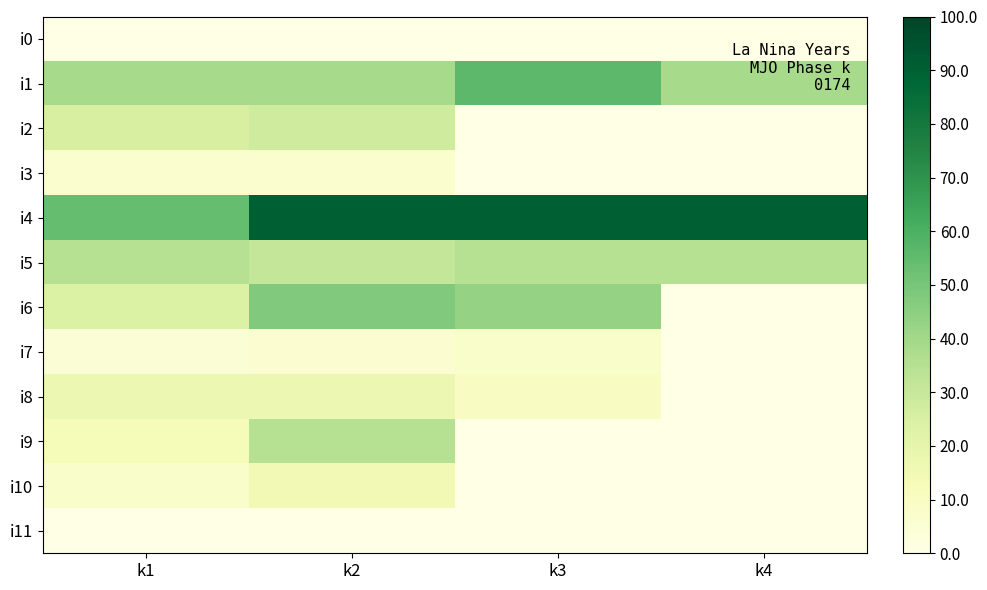

What is the spread (max minus min) of values at k1?

54